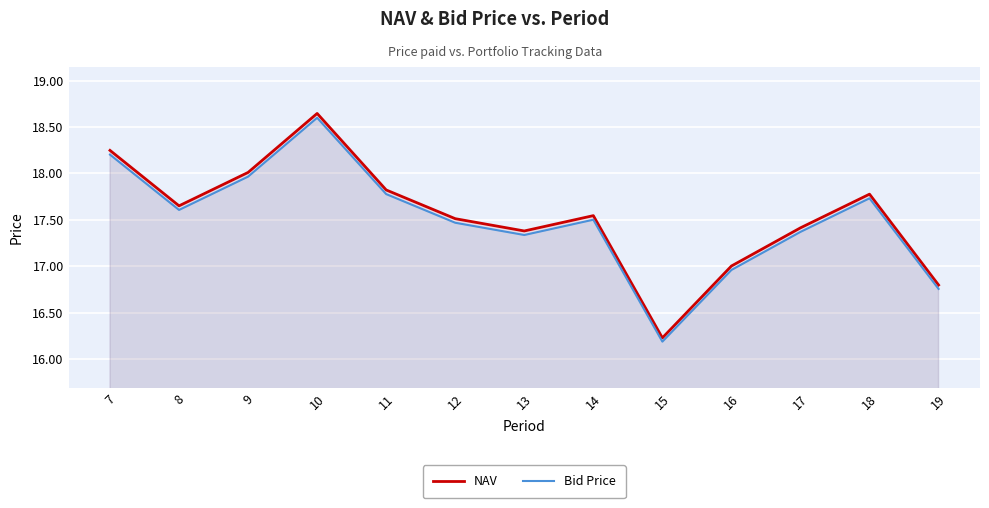

True or false: Bid Price and NAV cross at least once.

False